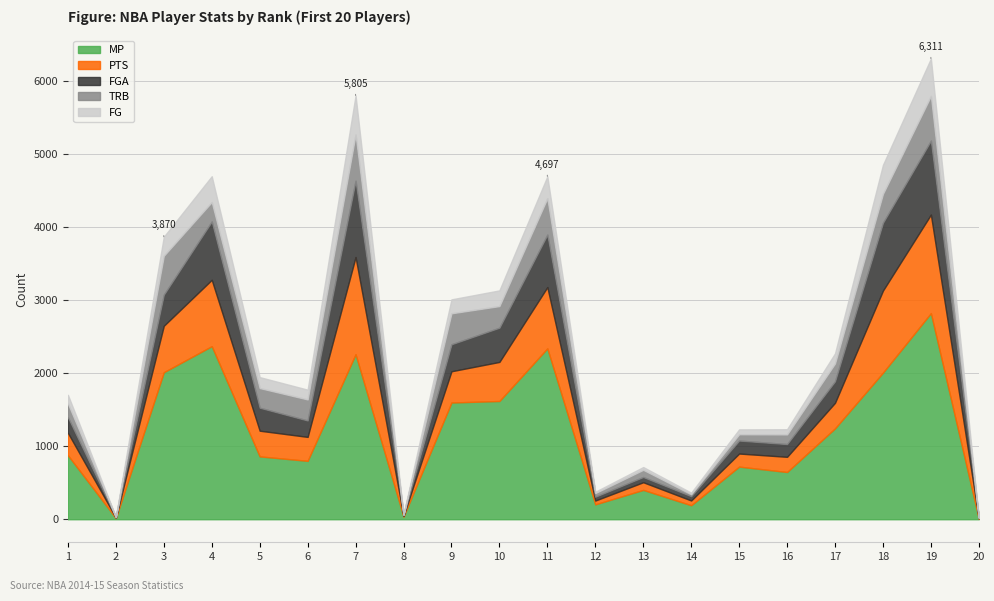

What is the lowest value of the FGA series?

4